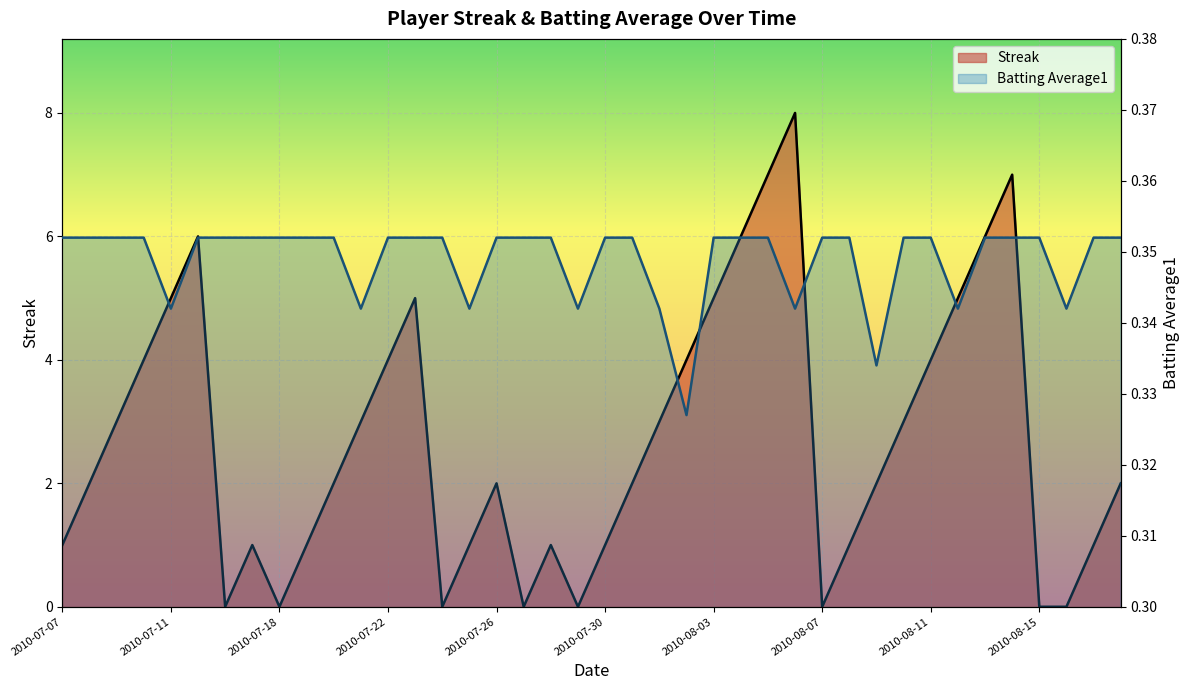

Reading left to right, transcribe all the data shown in this chart.

1	2	3	4	5	6	0	1	0	1	2	3	4	5	0	1	2	0	1	0	1	2	3	4	5	6	7	8	0	1	2	3	4	5	6	7	0	0	1	2